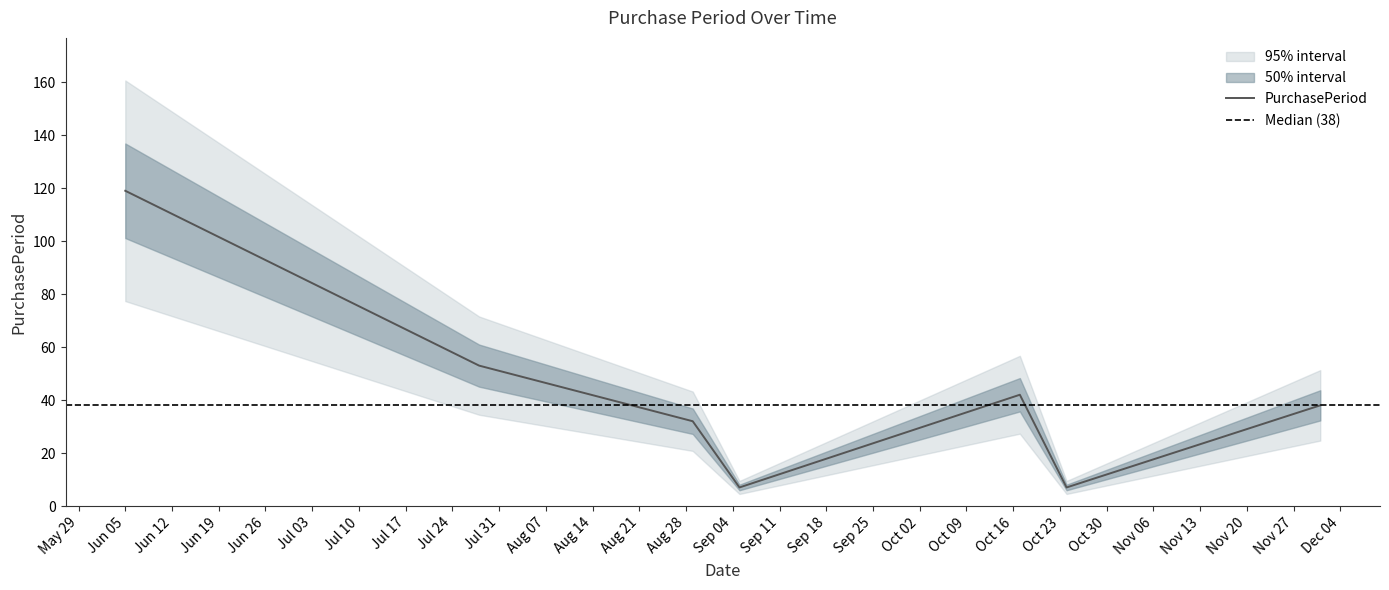

The value at 2017-09-05 is 7. True or false?

True